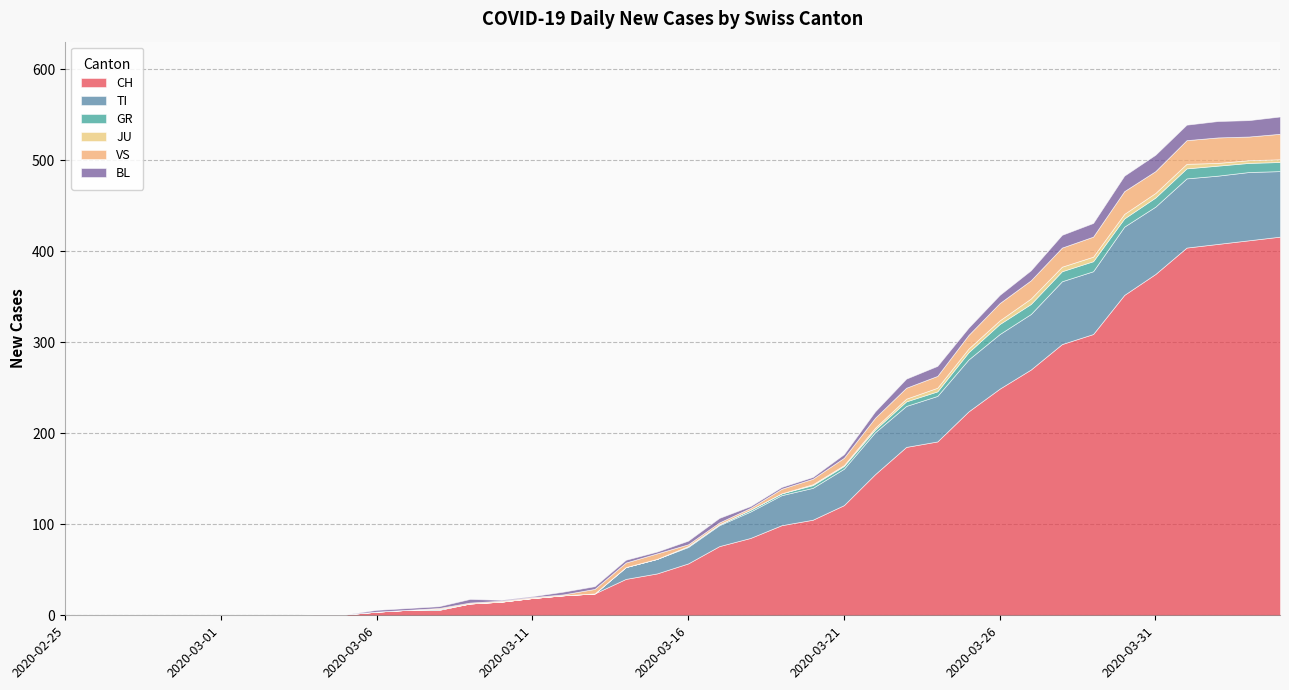

In BL, how many points are higher than both neighbors (excluding endpoints)?

4